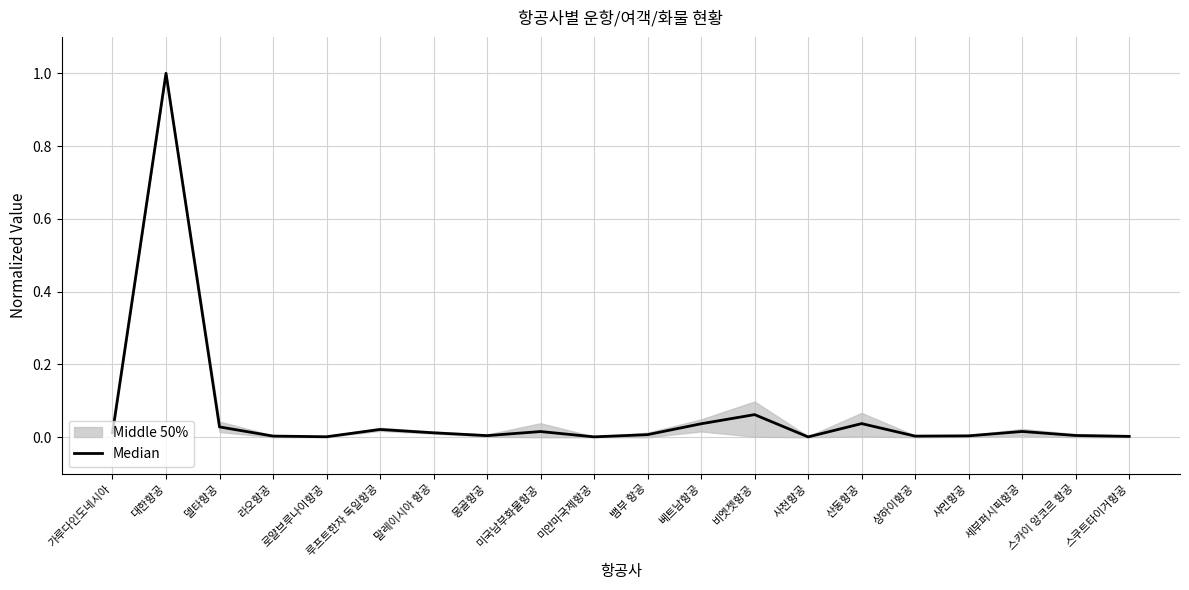

Reading left to right, what are all the values shown in this chart?

가루다인도네시아=0.0	대한항공=1.0	델타항공=0.0	라오항공=0.0	로얄브루나이항공=0.0	루프트한자 독일항공=0.0	말레이시아 항공=0.0	몽골항공=0.0	미국남부화물항공=0.0	미얀마국제항공=0.0	뱀부 항공=0.0	베트남항공=0.0	비엣젯항공=0.1	사천항공=0.0	산동항공=0.0	상하이항공=0.0	샤먼항공=0.0	세부퍼시픽항공=0.0	스카이 앙코르 항공=0.0	스쿠트타이거항공=0.0